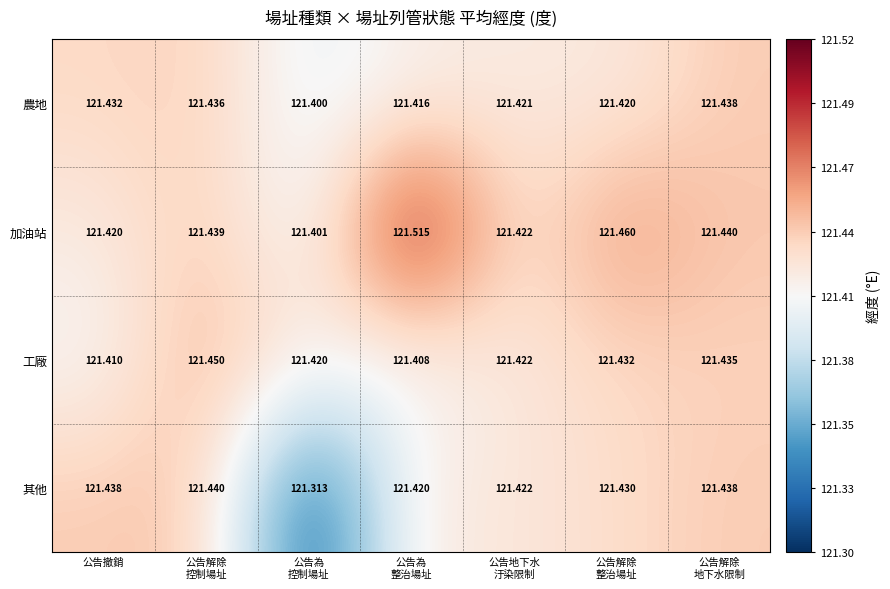

Which series has the largest total across all categories?

加油站